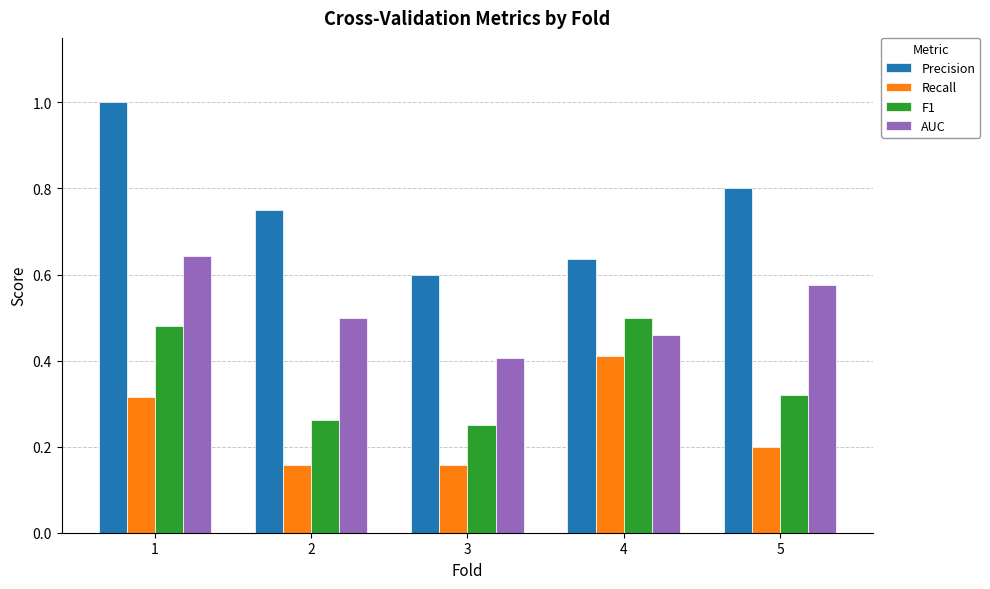

At which category is the sum across all series the highest?

1